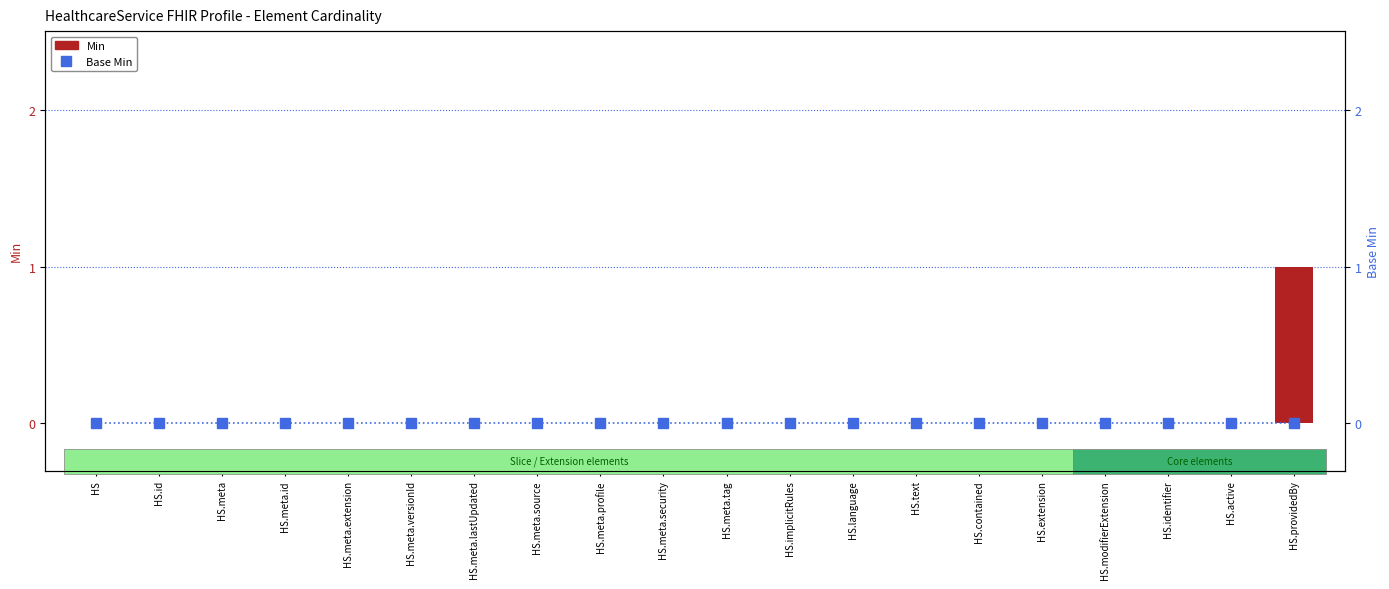

Rank the series by their average value, from lowest to highest.

Base Min, Min